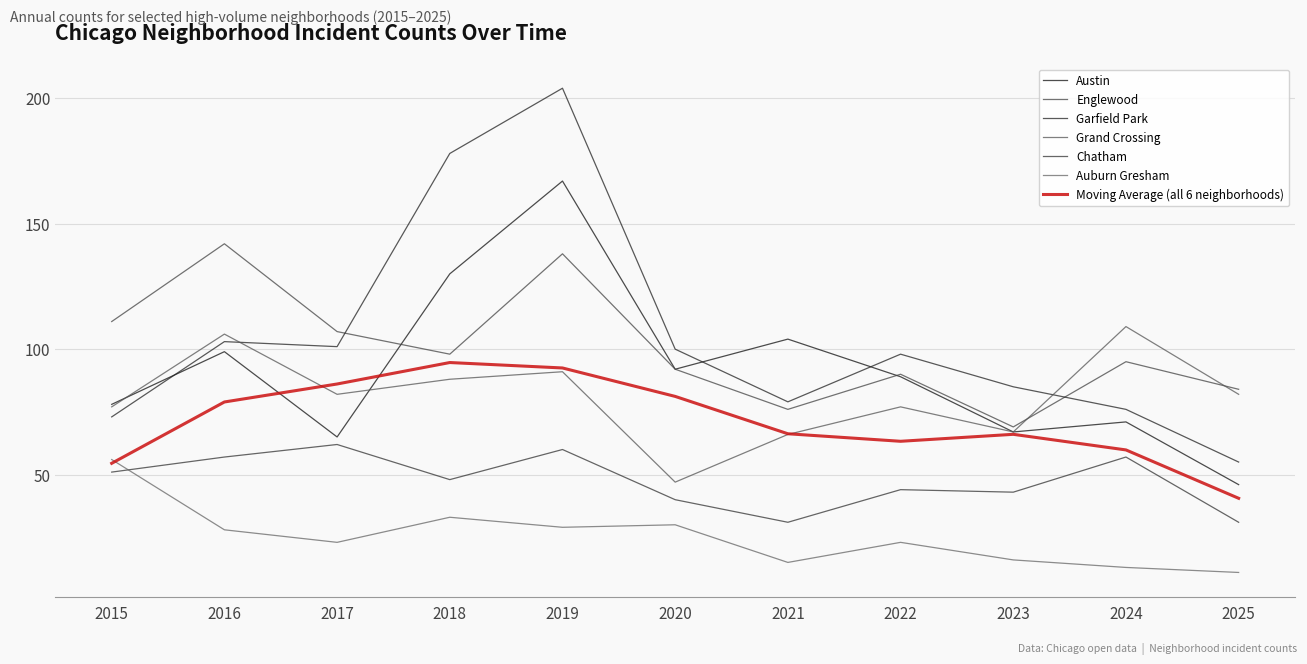

What is the value of the Auburn Gresham point at the 1st from the left?

56